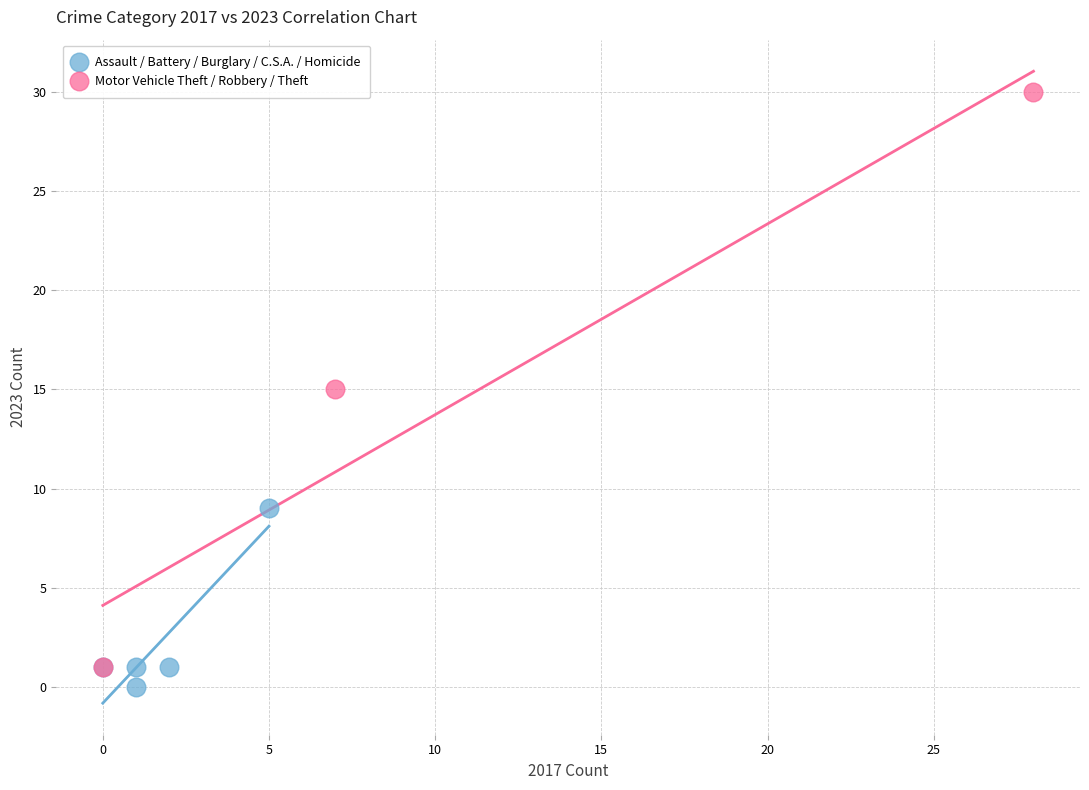

Which series contains the highest Y value?

Motor Vehicle Theft / Robbery / Theft